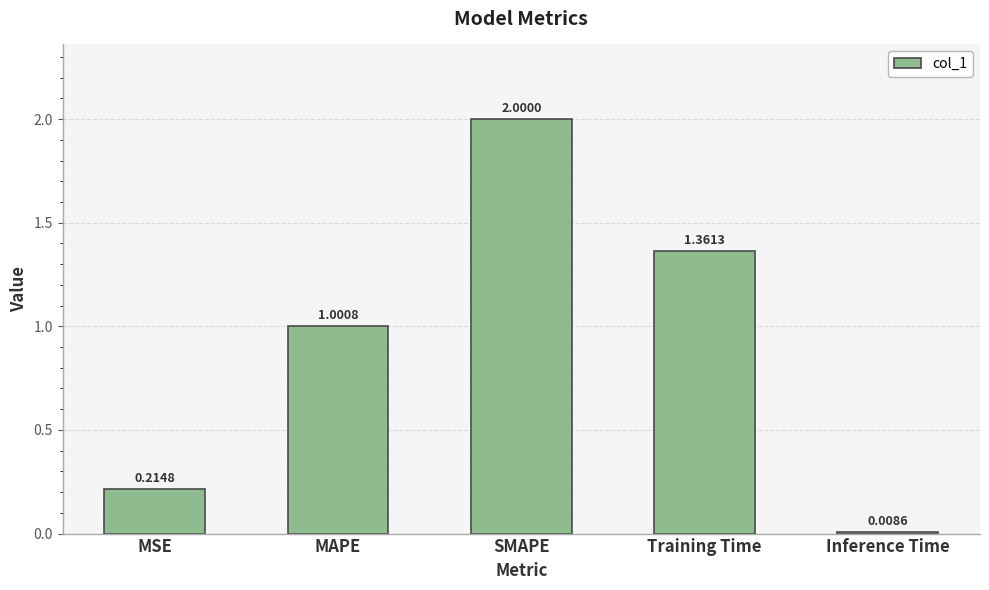

Which category has the highest value across all series?

SMAPE